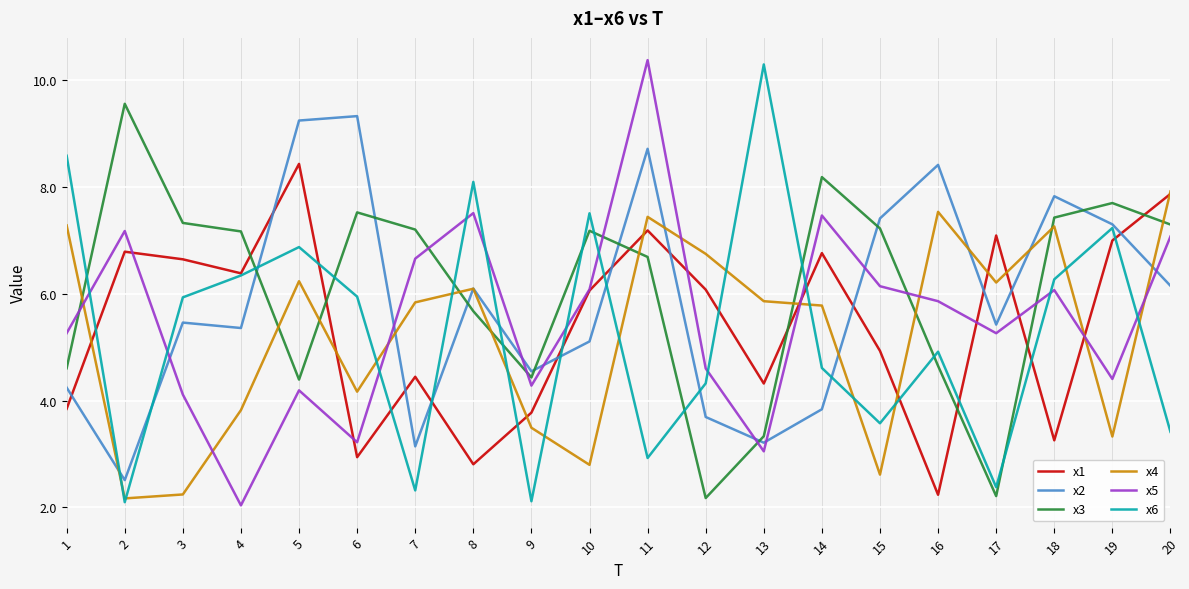

Which series has the largest total across all categories?

x3